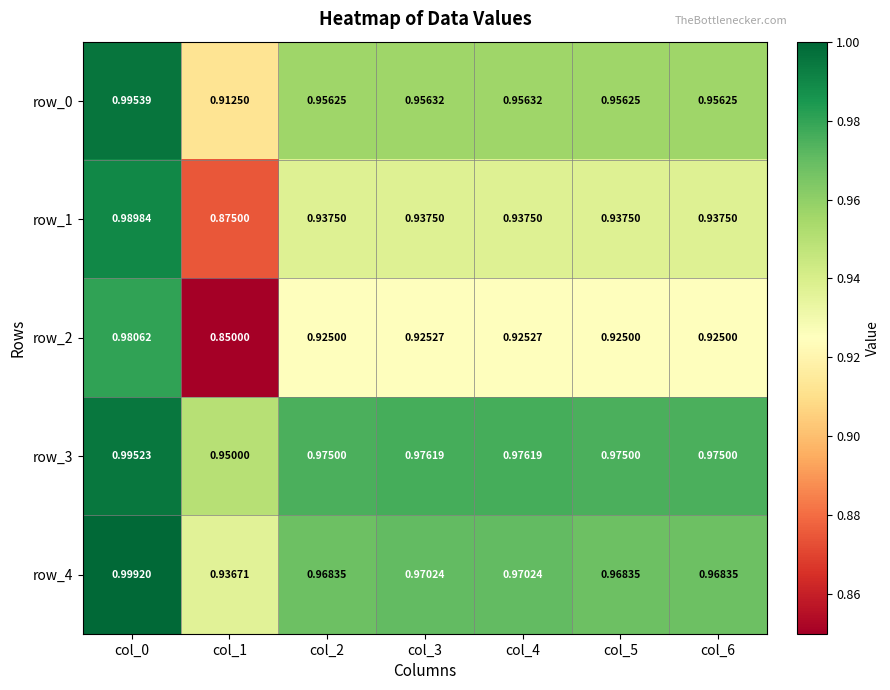

Is the value of row_1 at col_5 greater than the value of row_3 at col_5?

No